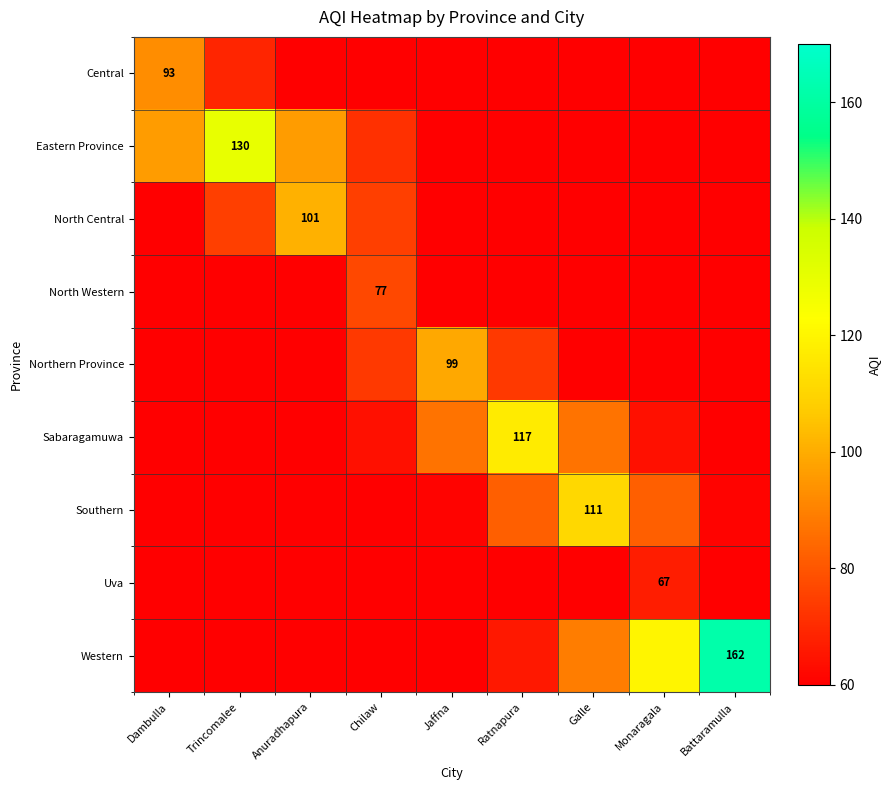

Which series changed the most between Chilaw and Jaffna?

Northern Province